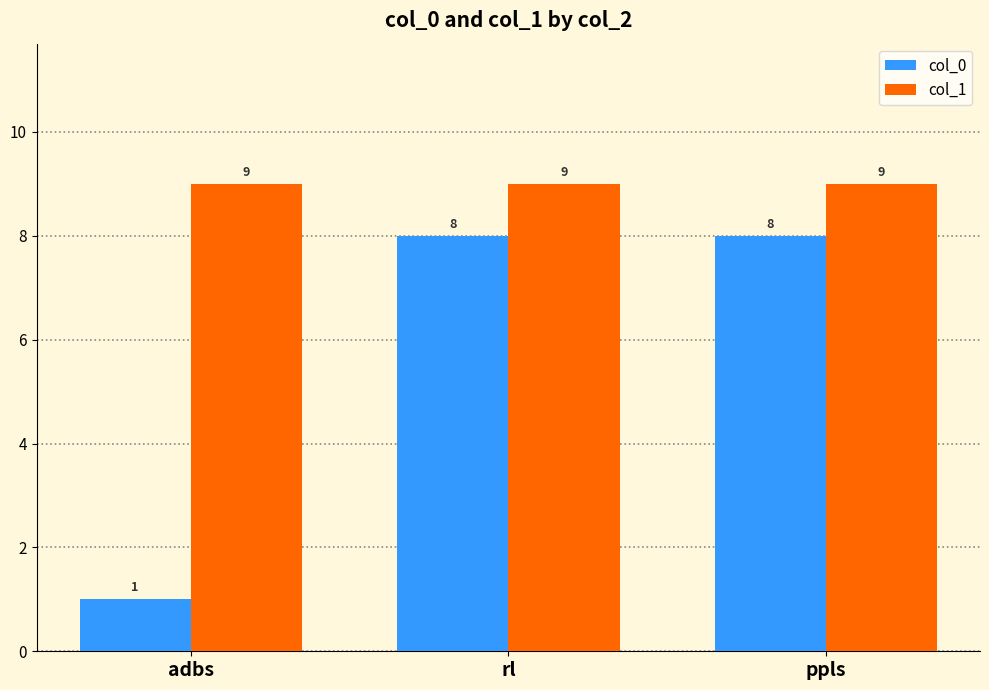

At rl, list the series in order from smallest to largest.

col_0, col_1